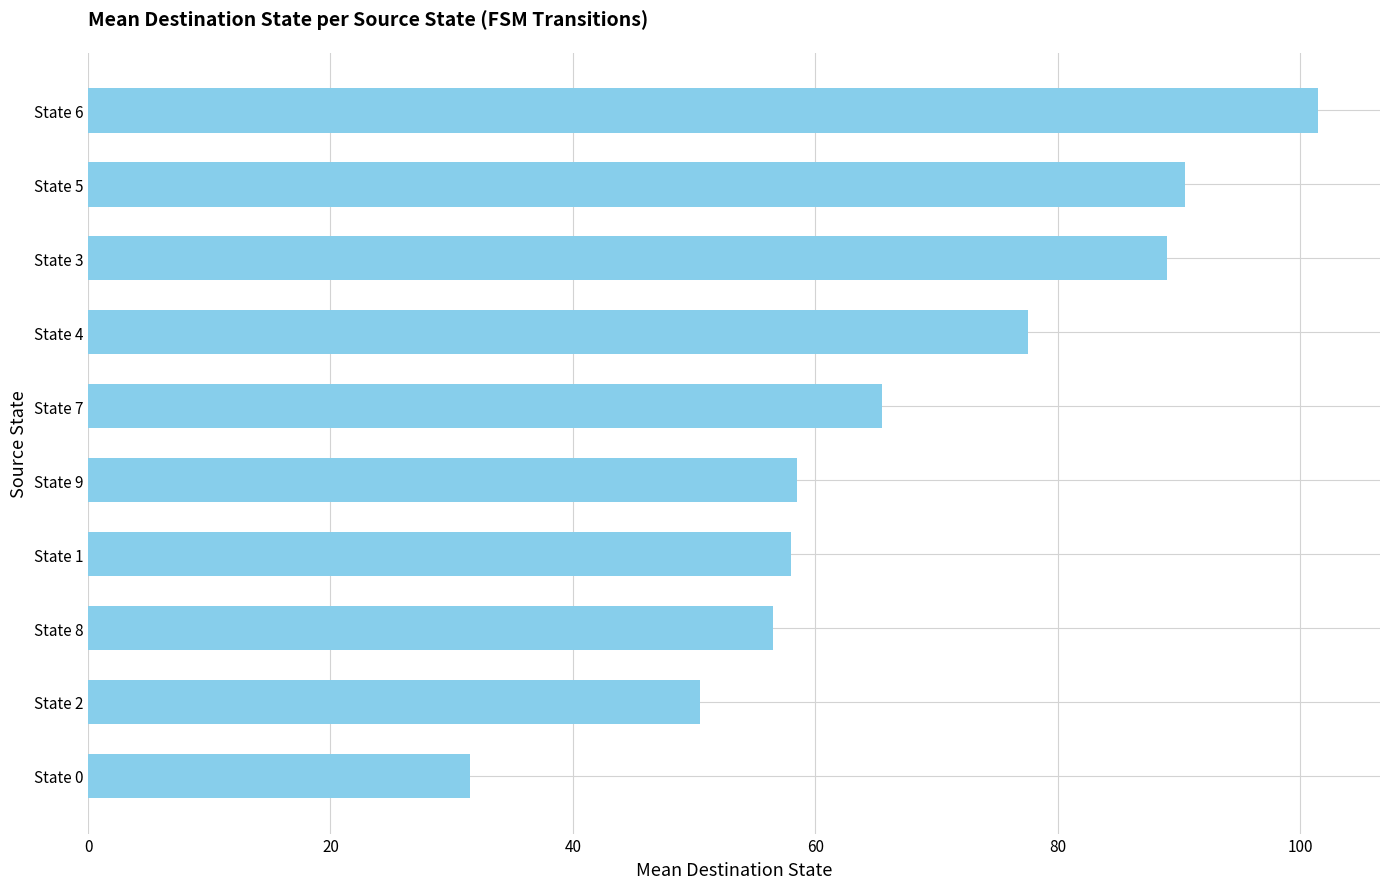

Read the value at State 0.

31.5